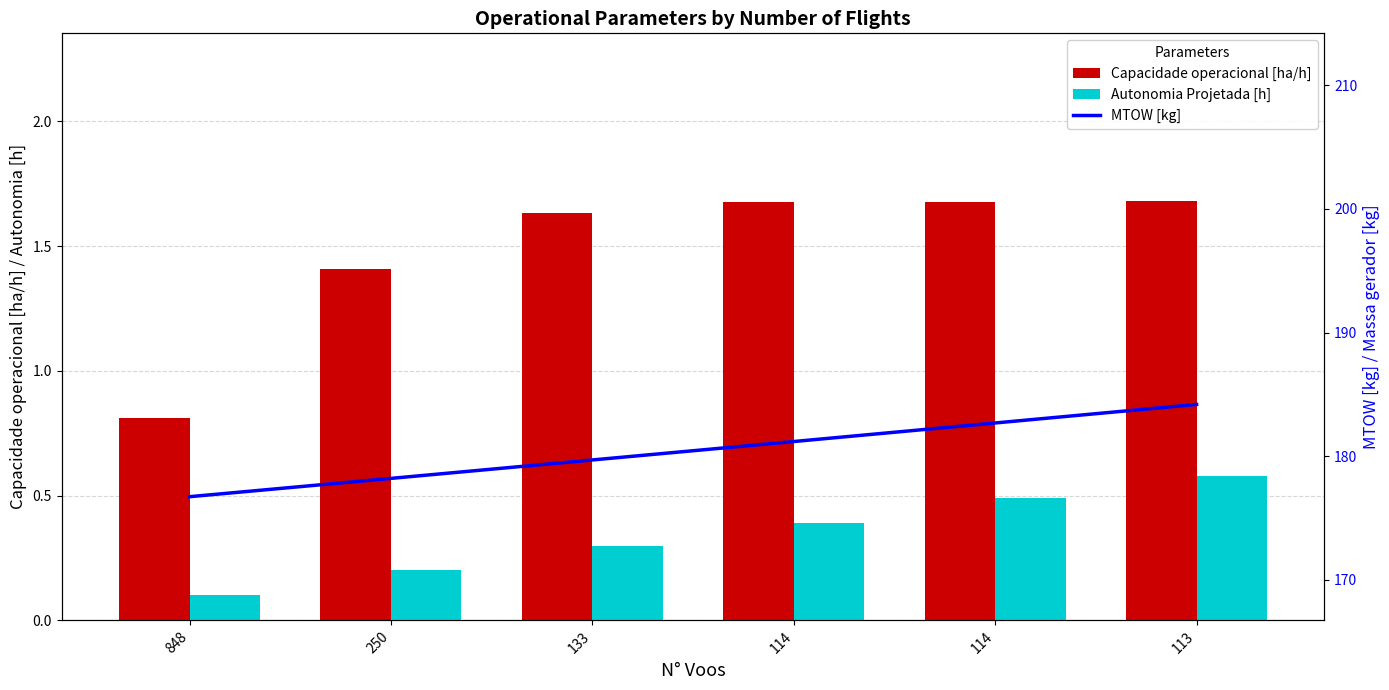

What is the sum of all Capacidade operacional [ha/h] values?

8.9